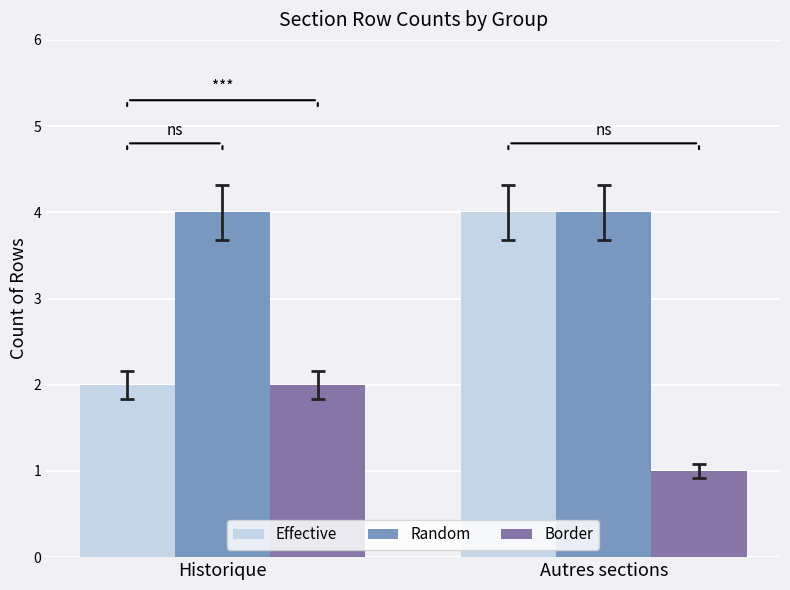

Where is Border nearest to the value 1?

Autres sections